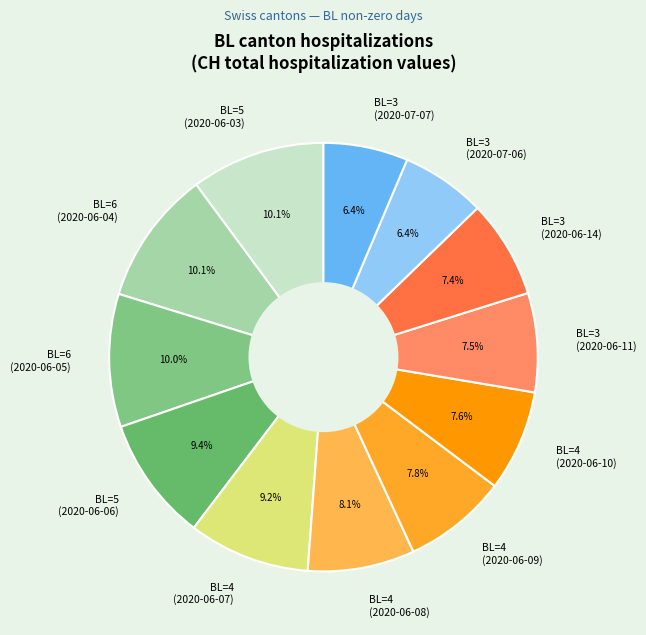

What percentage do BL=3 (2020-06-14) and BL=4 (2020-06-09) together represent?

15.2%